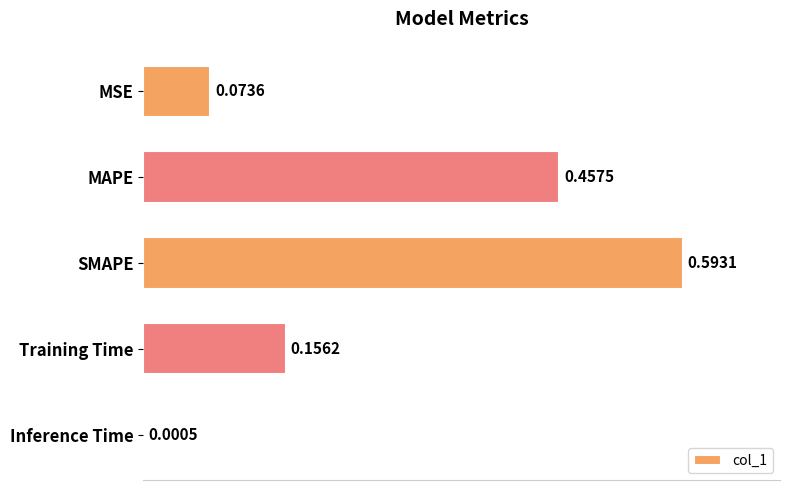

Are the bars grouped side by side (vs. stacked)?

No